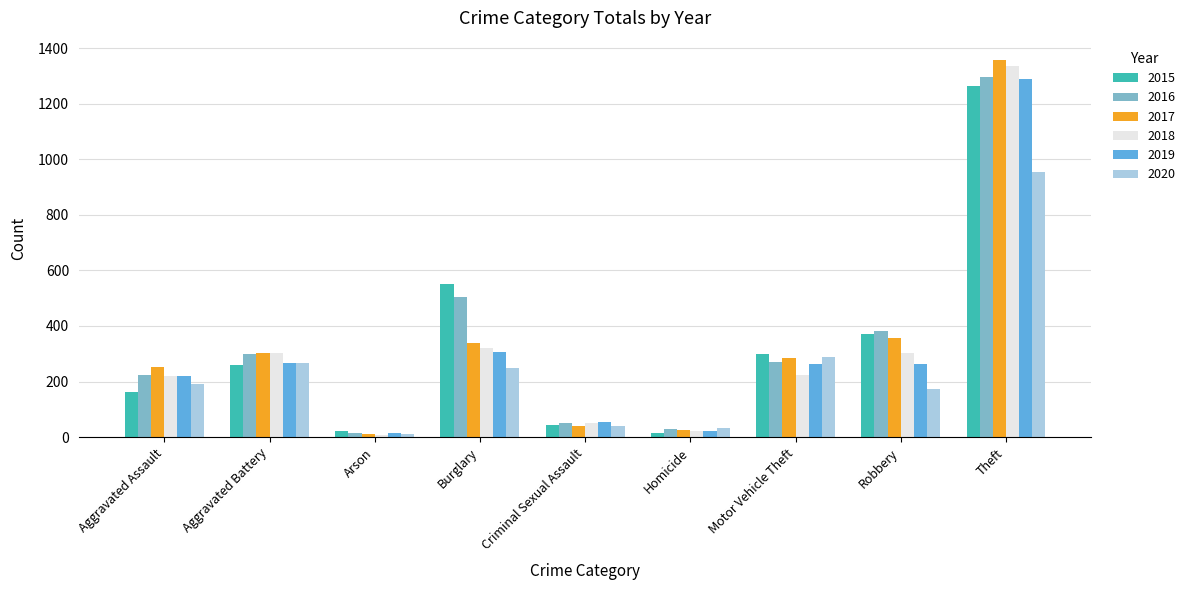

At which label does 2020 reach its minimum?

Arson